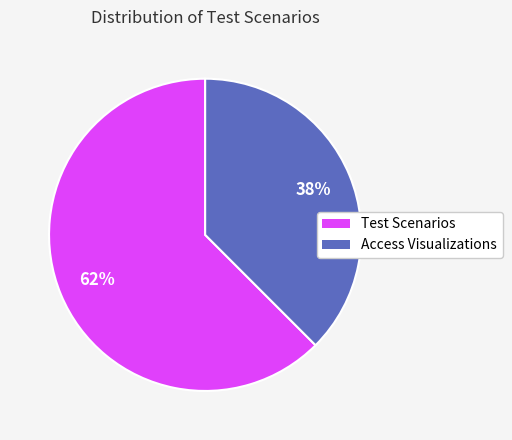

Which category has the smallest portion of the pie?

Access Visualizations